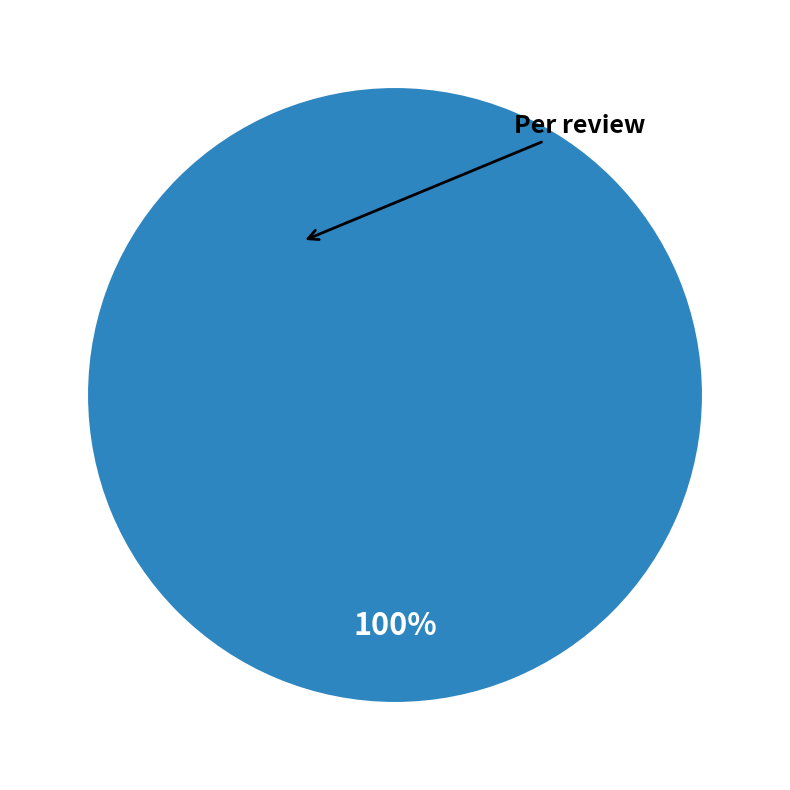

What is the total percentage of Per review and Corpus?

100.0%